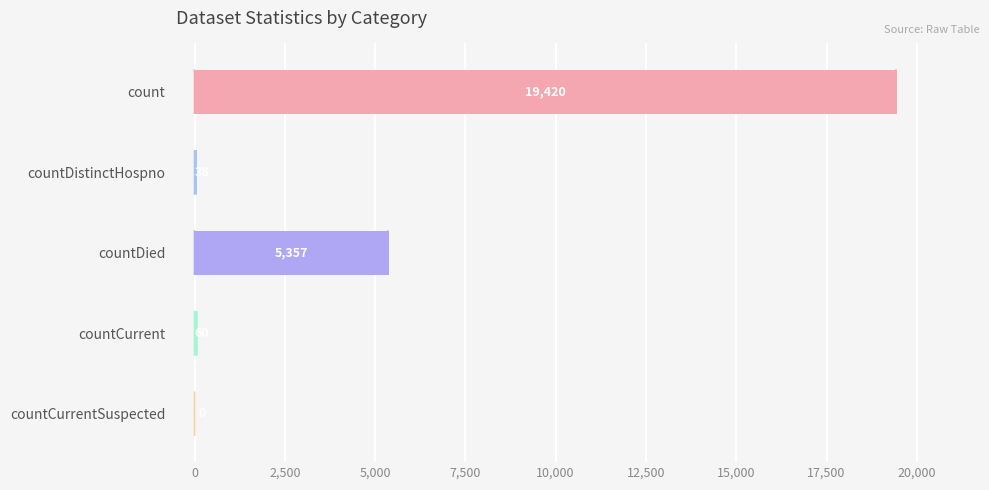

Approximately how many times larger is the value at countCurrent compared to countDistinctHospno?

1.6